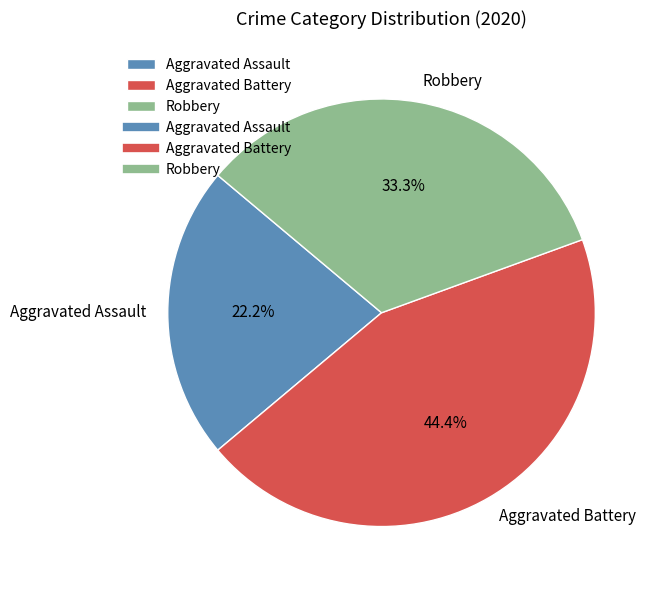

What percentage do Aggravated Assault and Robbery together represent?

55.6%